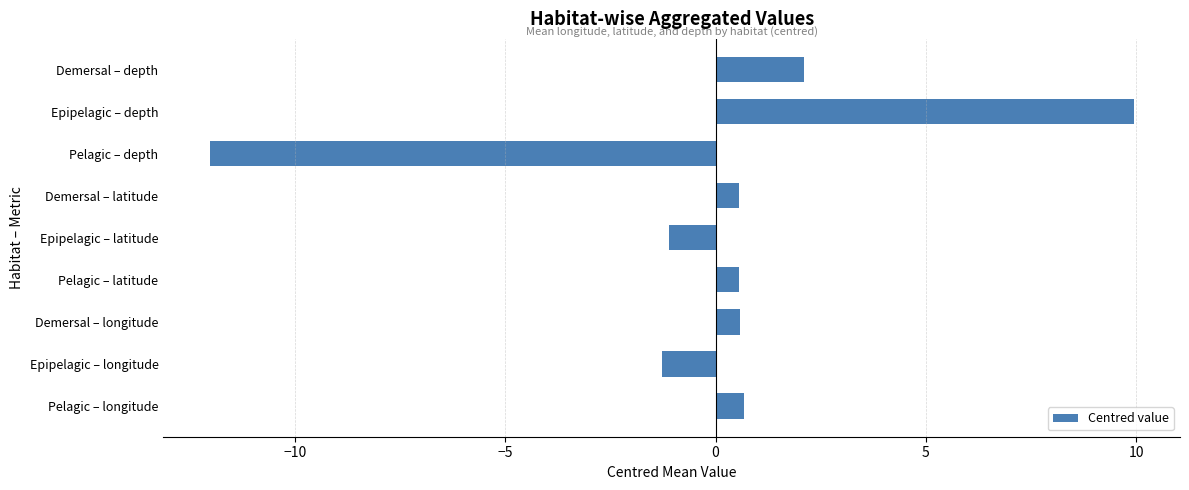

Reading bottom to top, extract all data points from this chart.

0.7	-1.3	0.6	0.6	-1.1	0.6	-12.0	9.9	2.1